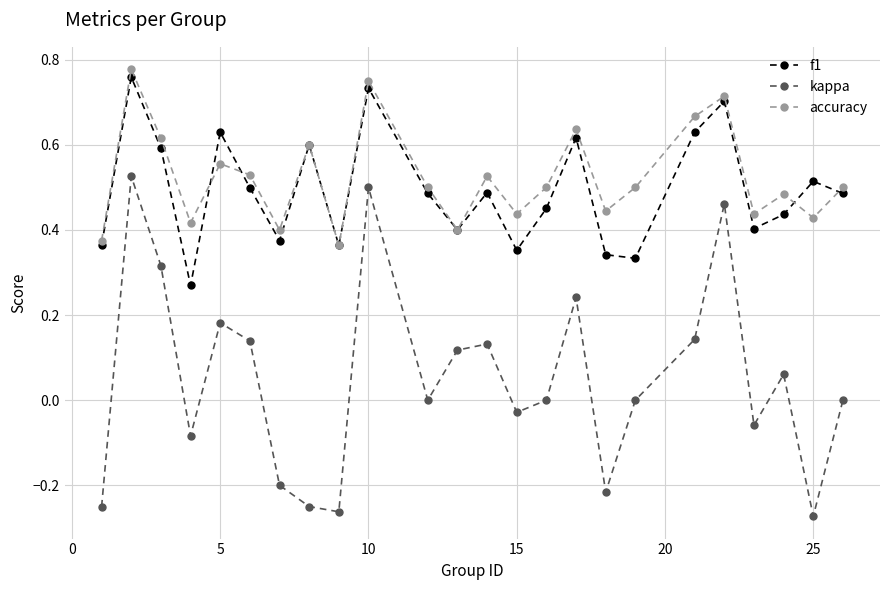

List the series in order of their peak value, highest first.

accuracy, f1, kappa